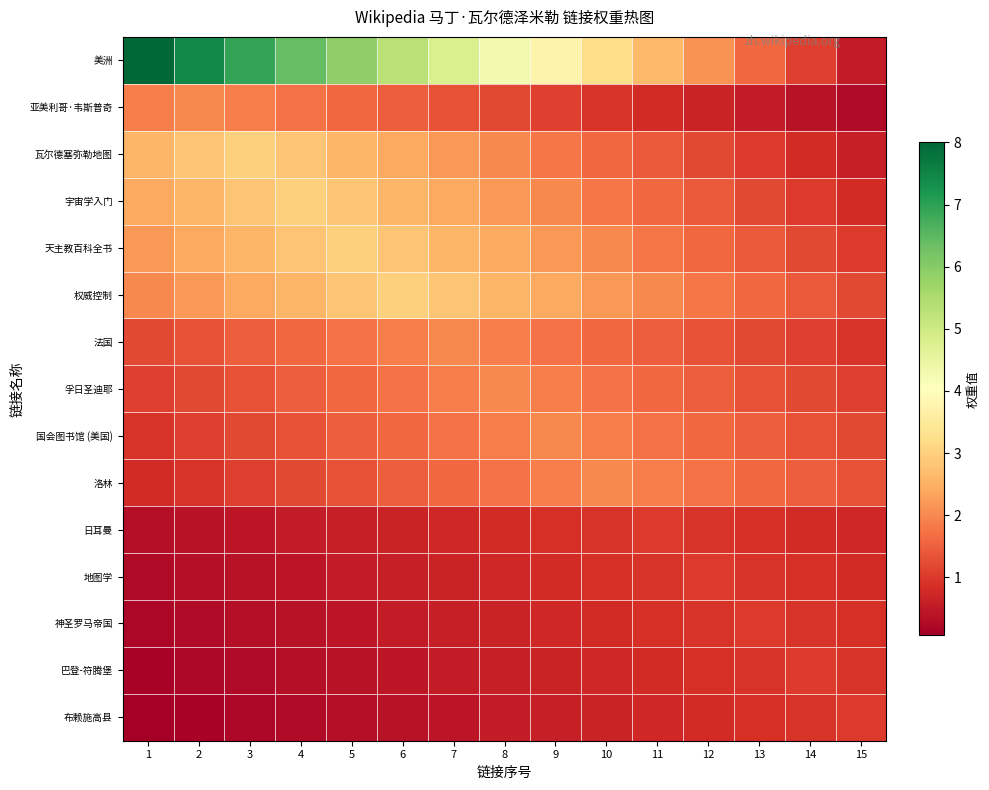

Which has a higher value, 9 or 15?

9